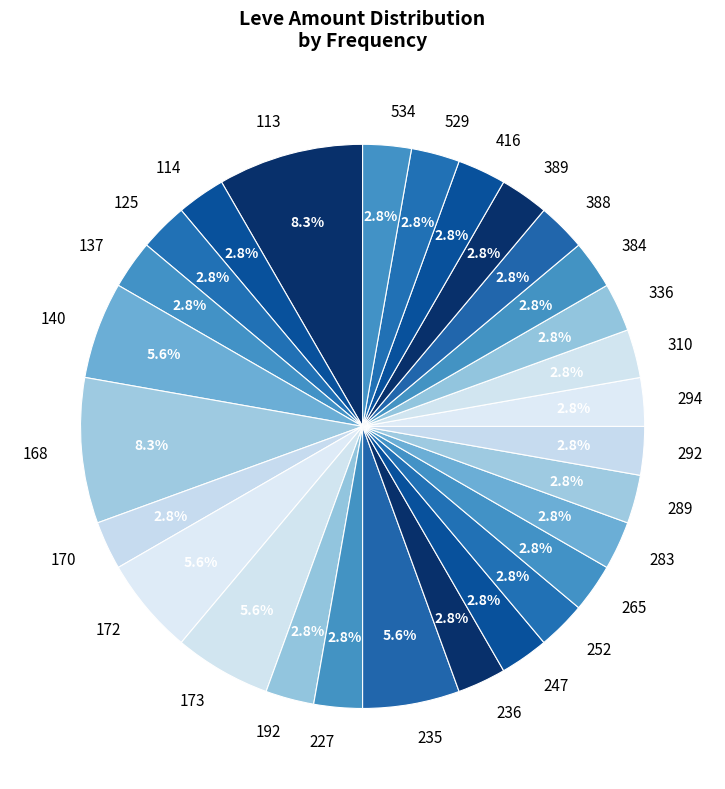

To the nearest percent, what is the average slice percentage?

4%